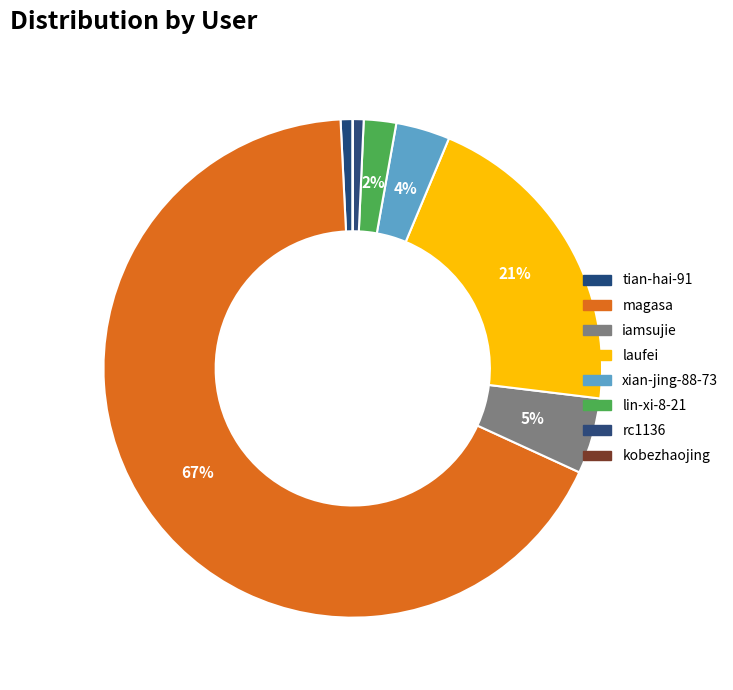

What is the change in value from tian-hai-91 to lin-xi-8-21?

+9518